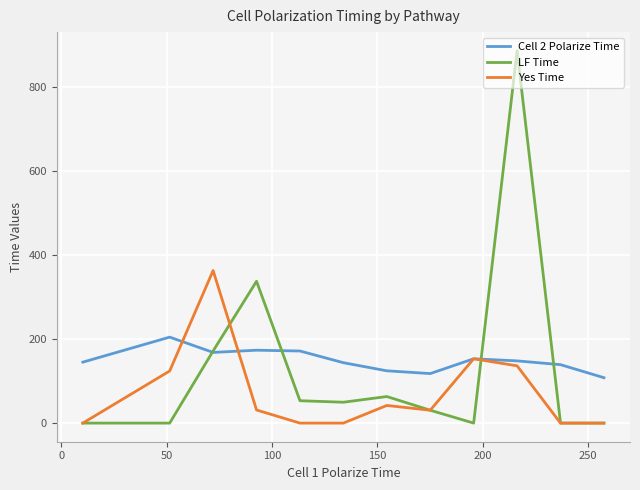

True or false: Cell 2 Polarize Time has more than 0 points higher than both neighbors.

True